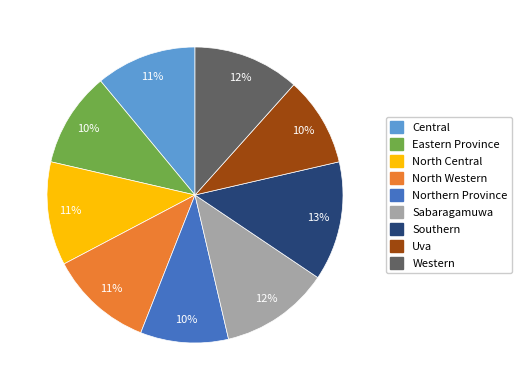

True or false: Southern accounts for 18% of the total.

False